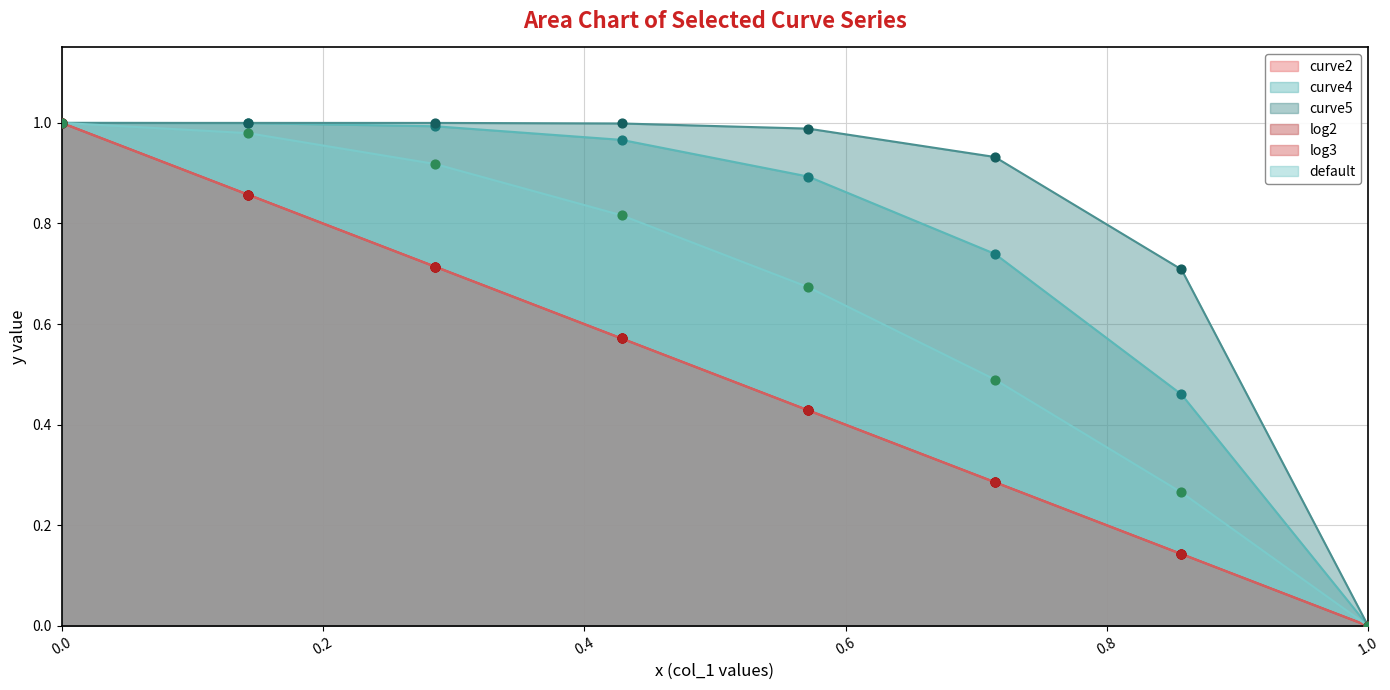

At how many categories does at least one series exceed 0?

7